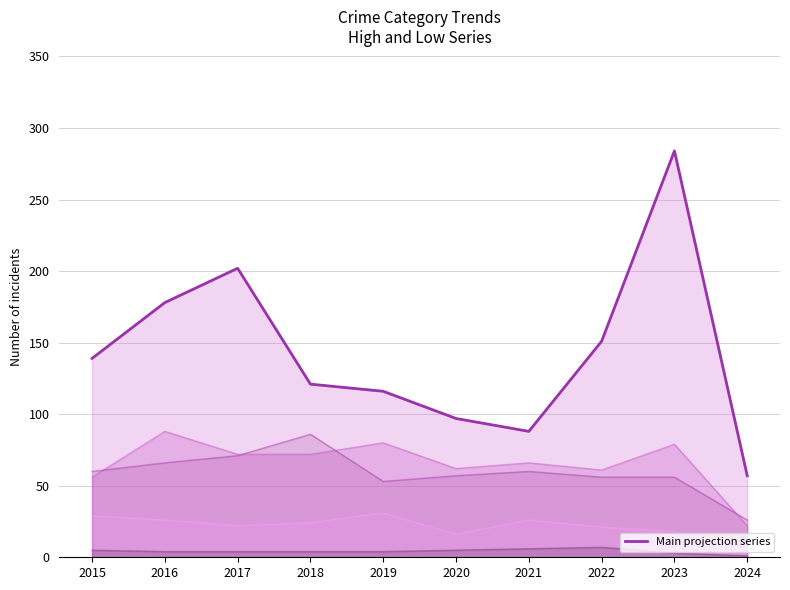

The chart shows a value of 60 at 2019. True or false?

False